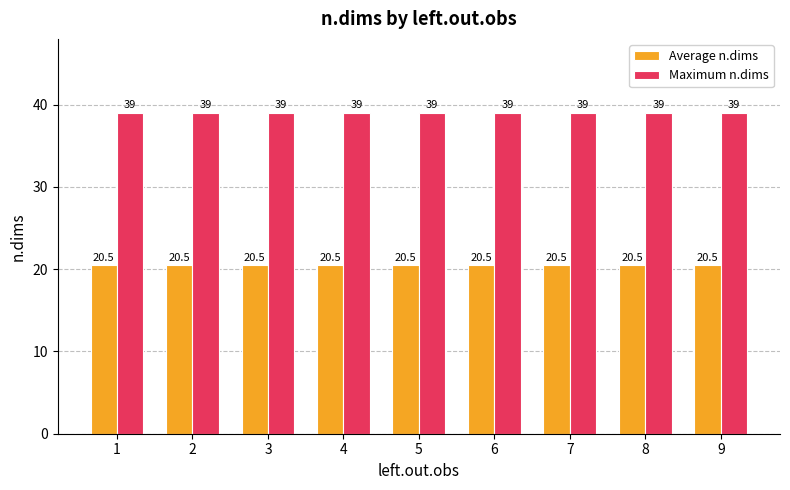

What is the difference between the highest and lowest values at 7?

18.5